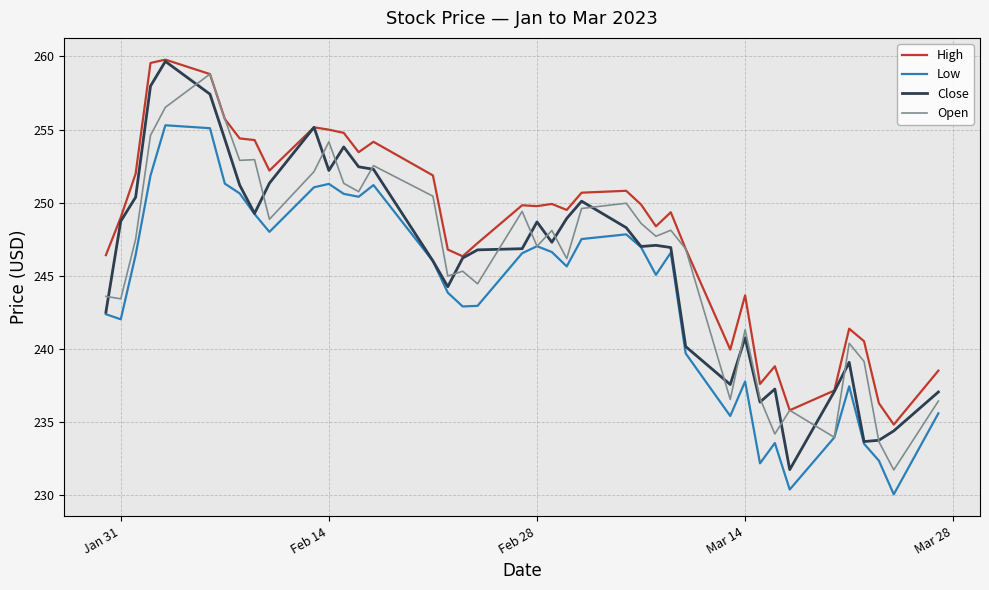

What is the average value of the Close series?

246.0